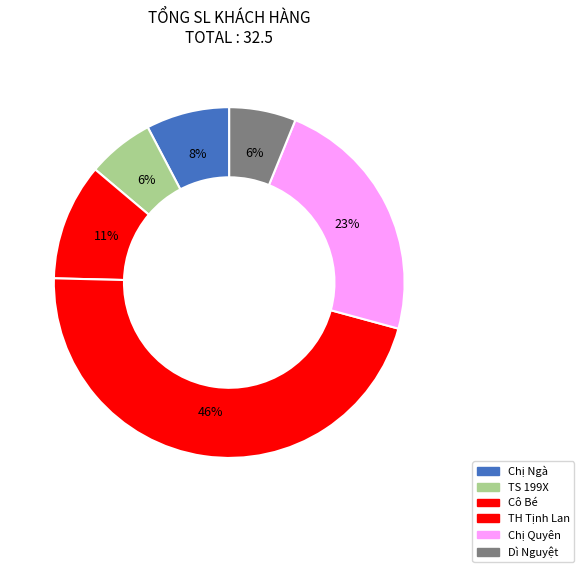

How many segments does this pie chart have?

6